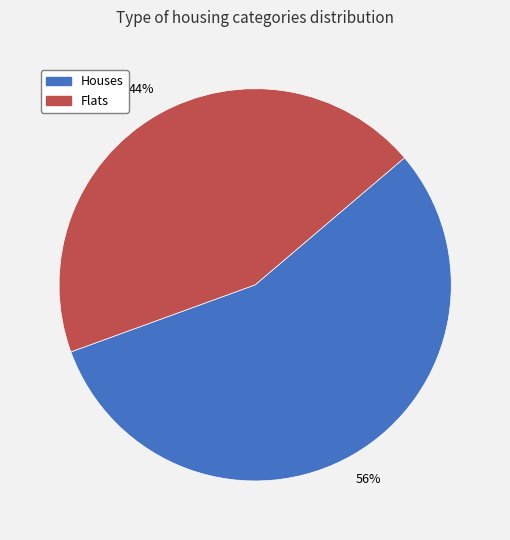

Is there any slice that represents more than half of the pie?

Yes